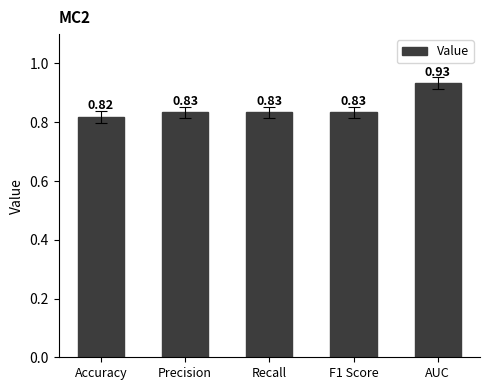

What is the change in value from F1 Score to AUC?

+0.1